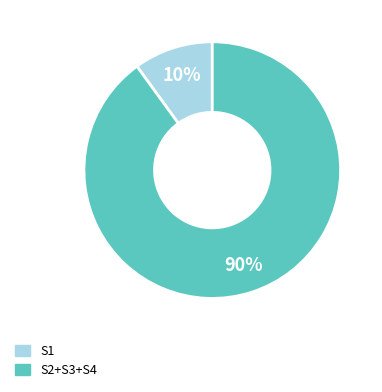

To the nearest percent, what is the difference between the largest and smallest slice percentages?

80%